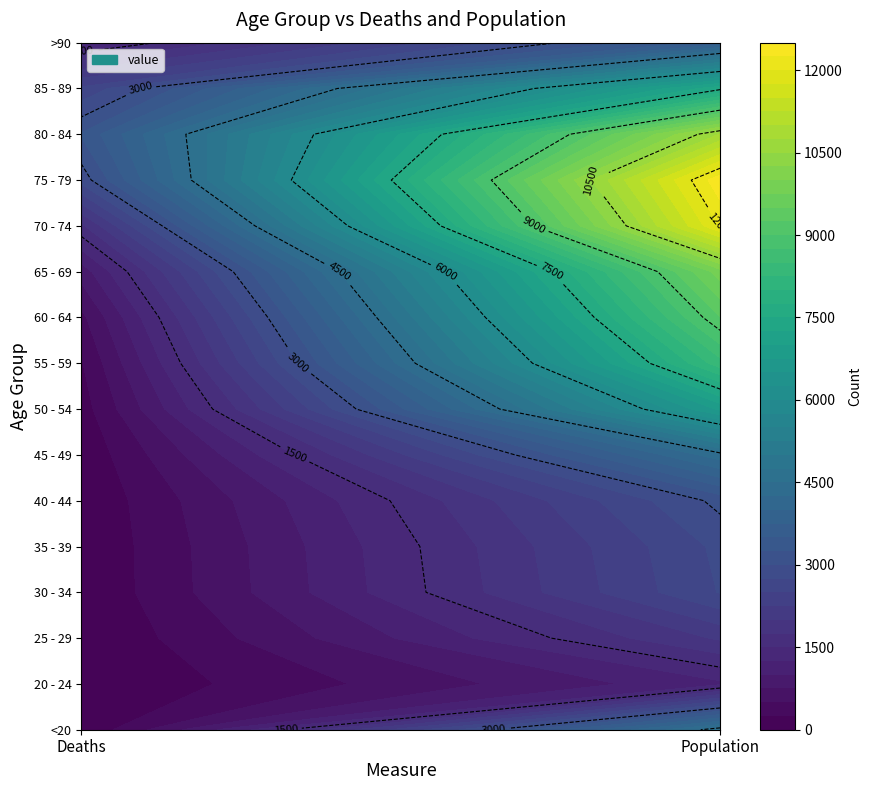

Is it true that 65 - 69 equals 850 at 0?

True